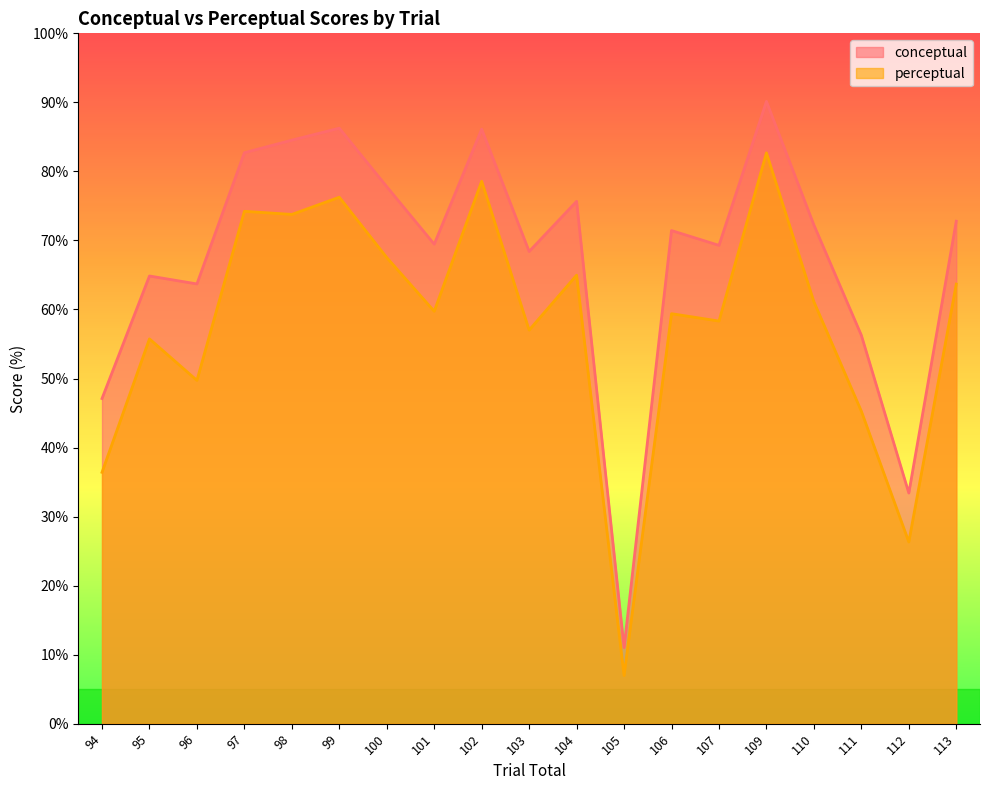

What value does the conceptual series have at 97?

82.7